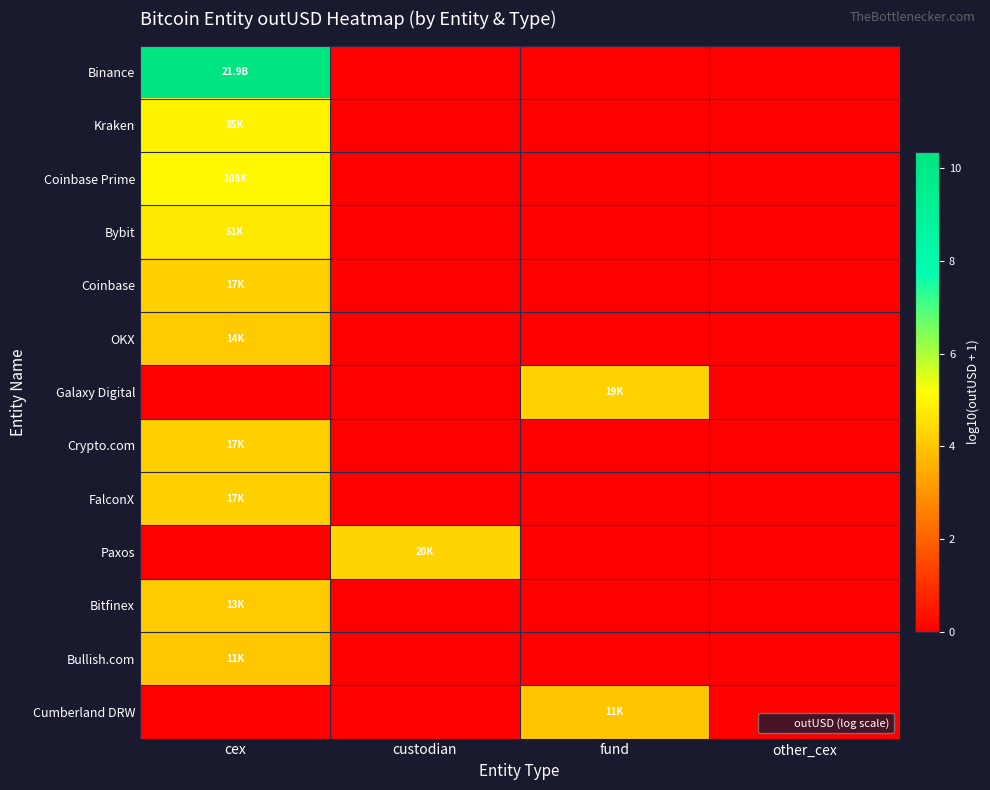

Rank the series at custodian from lowest to highest value.

Binance, Kraken, Coinbase Prime, Bybit, Coinbase, OKX, Galaxy Digital, Crypto.com, FalconX, Bitfinex, Bullish.com, Cumberland DRW, Paxos